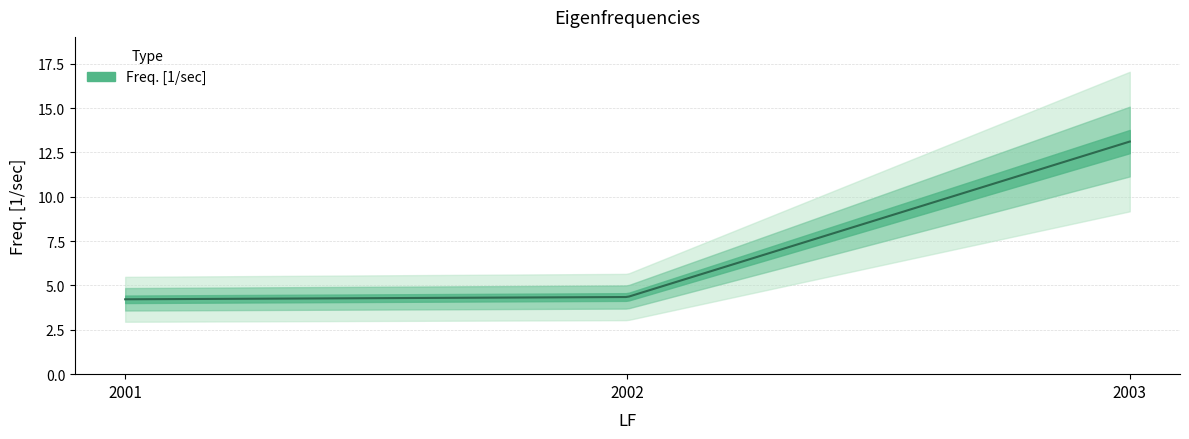

Reading left to right, list all the values displayed in this chart.

4.2	4.3	13.1